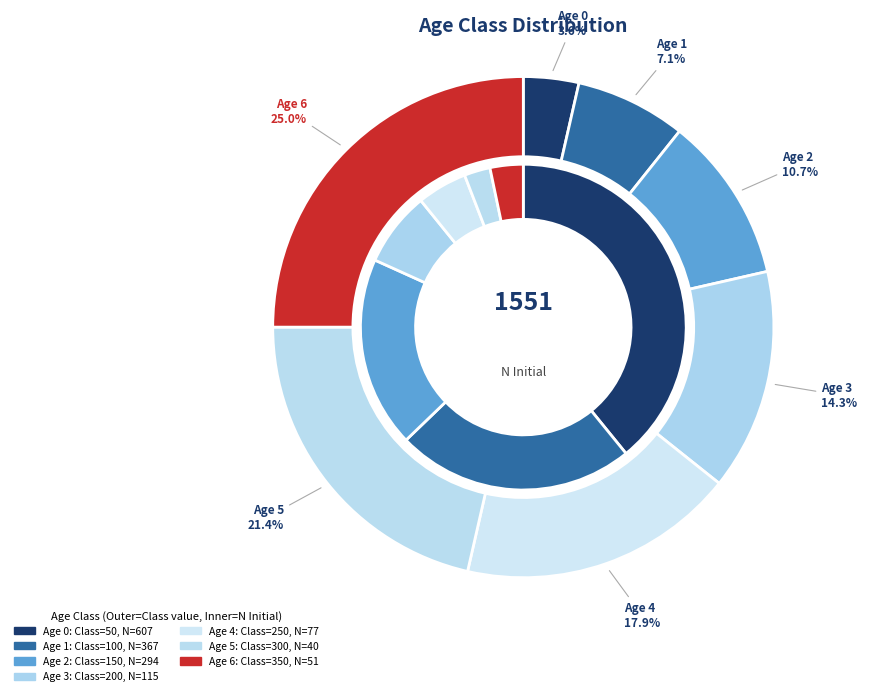

To the nearest percent, what is the difference between the largest and smallest slice percentages?

21%